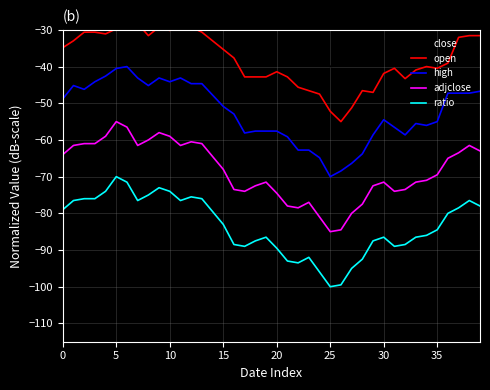

In adjclose, how many points are lower than both neighbors (excluding endpoints)?

6